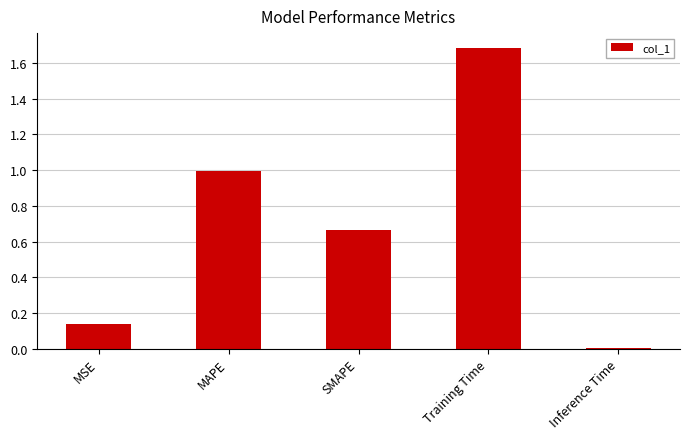

List the labels in order of value, smallest first.

Inference Time, MSE, SMAPE, MAPE, Training Time